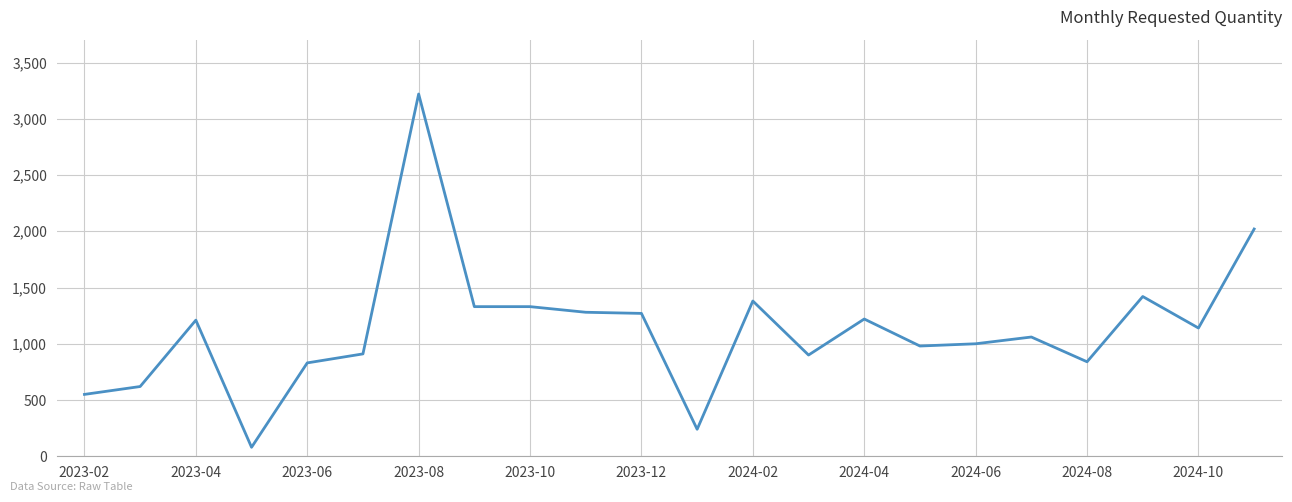

What is the smallest value displayed?

80